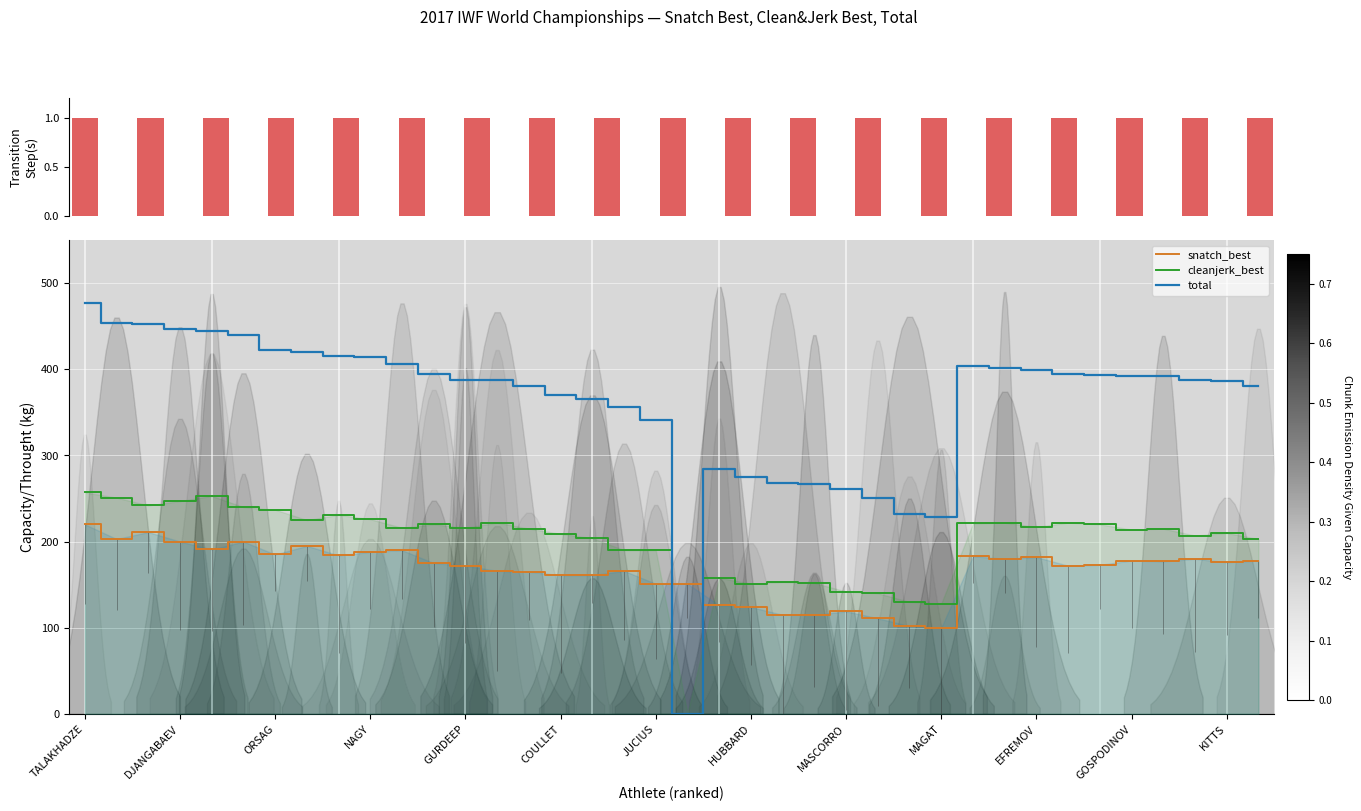

What position from the right is 19?

19